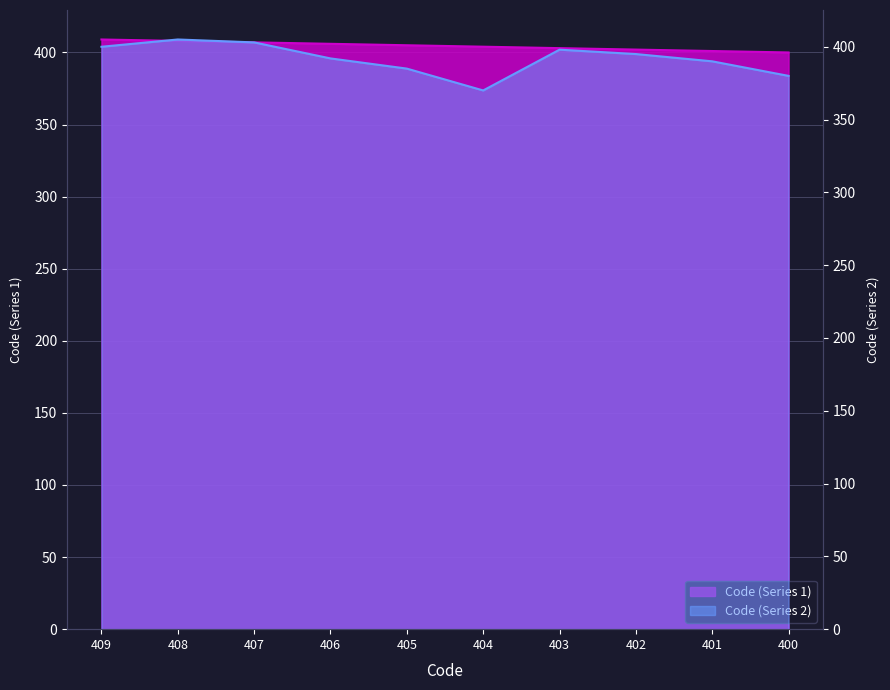

What is the value of the Code (Series 2) point at the 5th from the left?

370